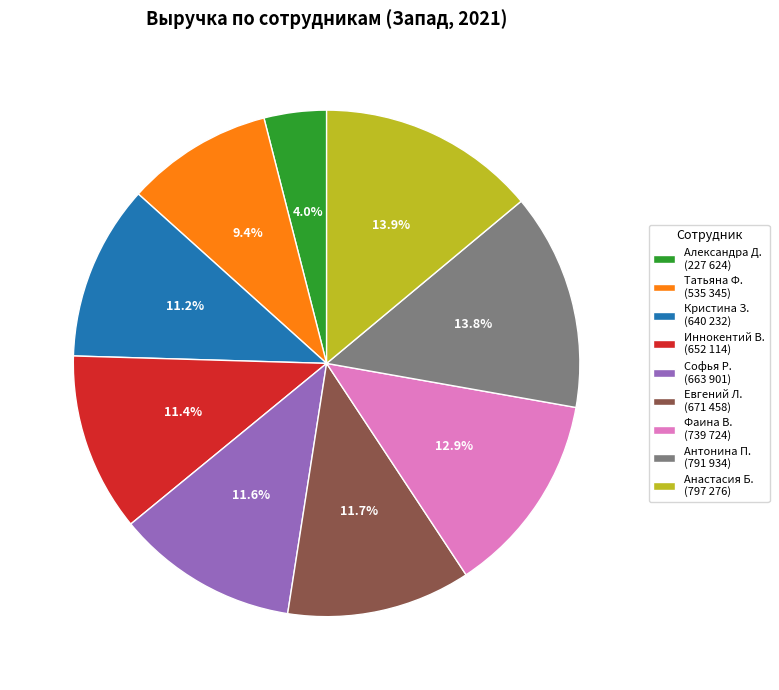

To the nearest percent, what is the average slice percentage?

11%